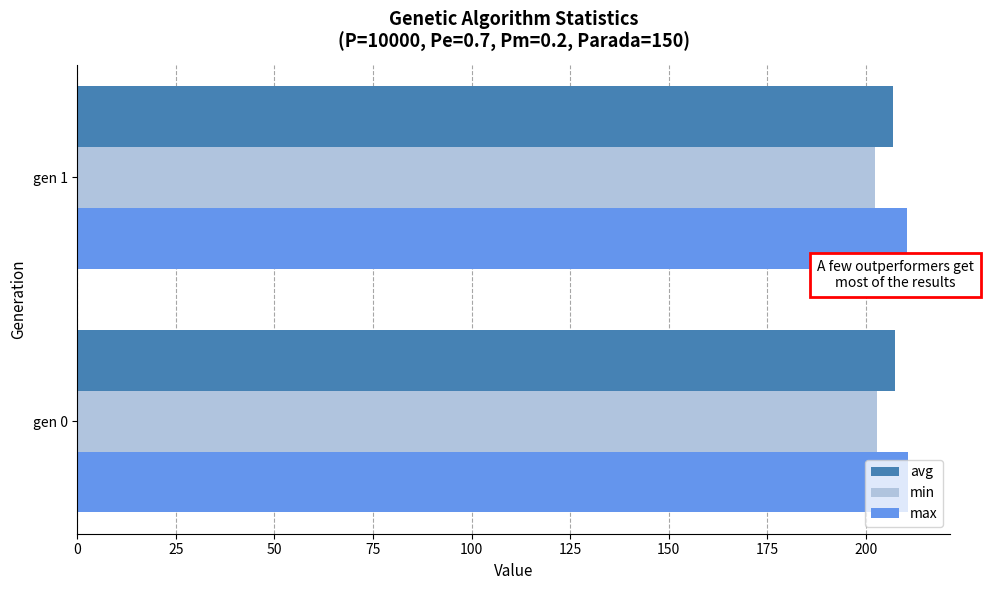

What is the average value of the min series?

202.6